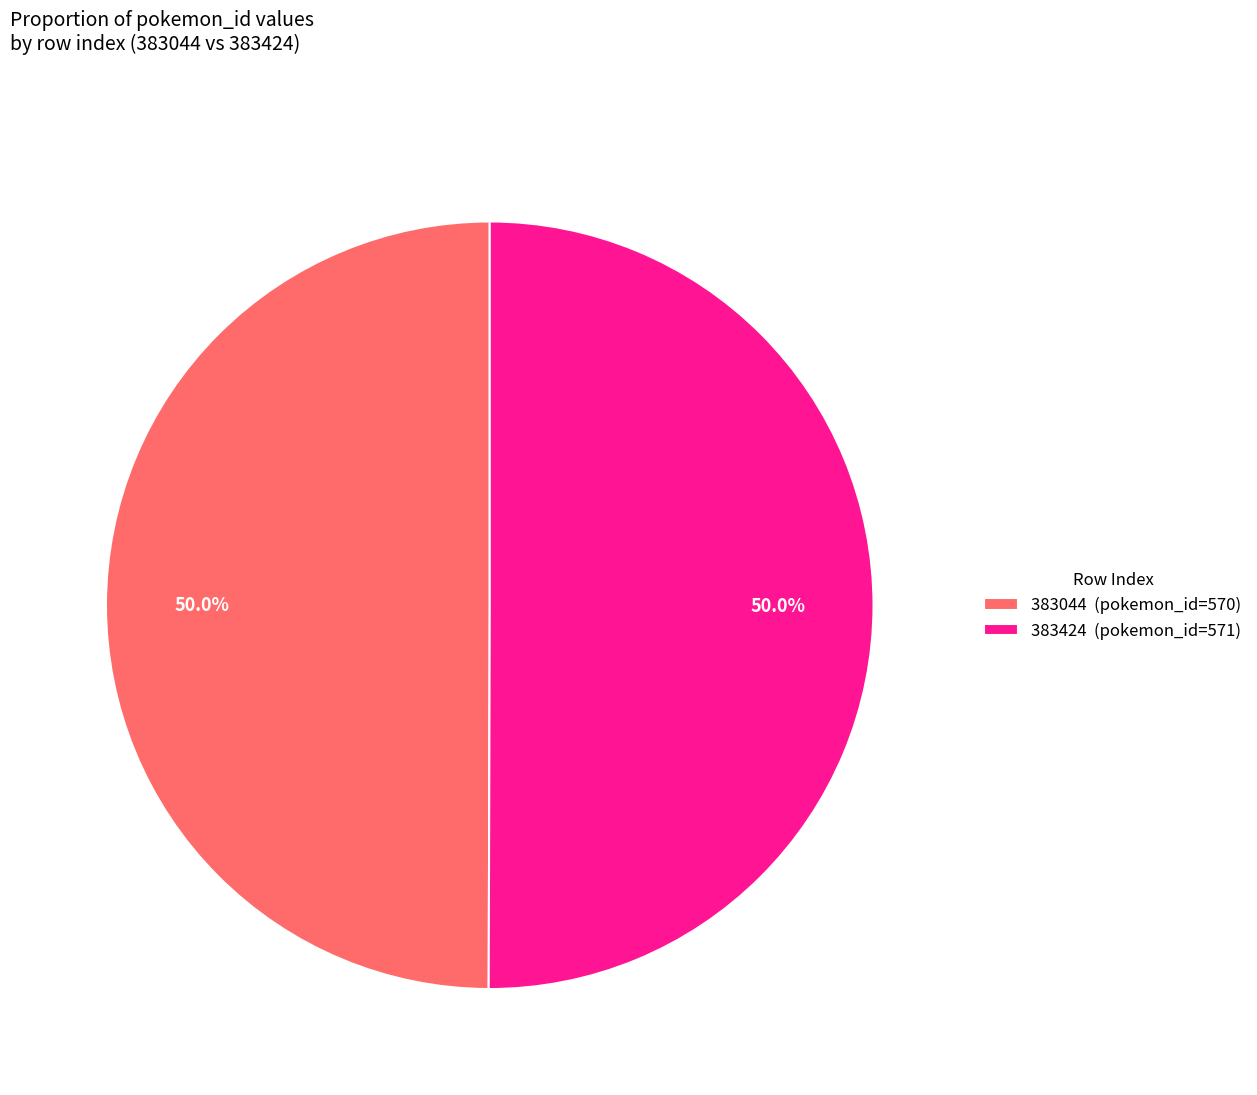

What percentage is the 383424 slice, to the nearest percent?

50%